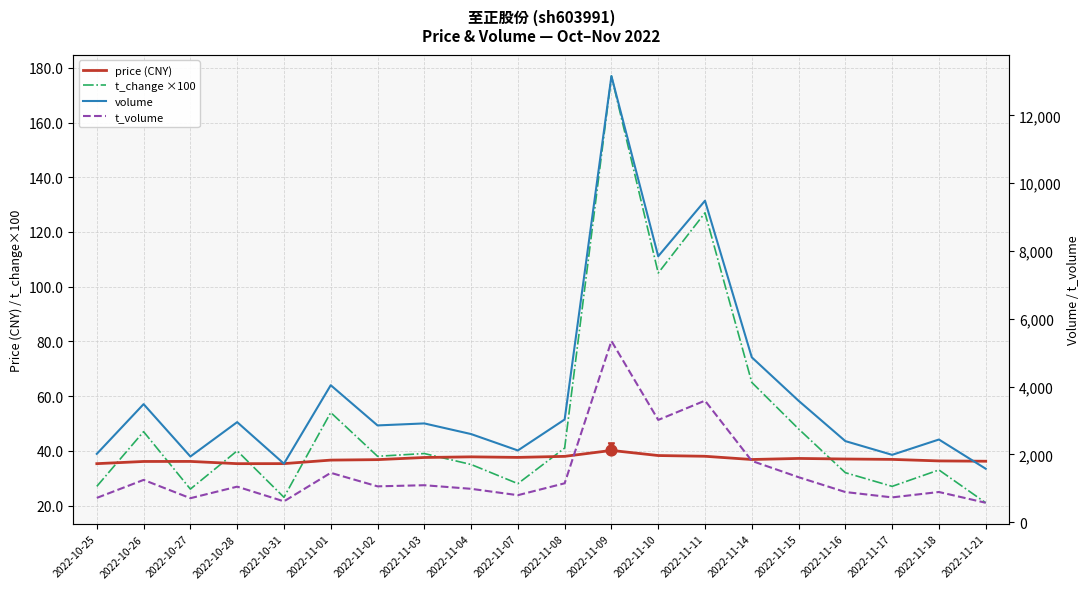

At which category is the sum across all series the highest?

2022-11-09